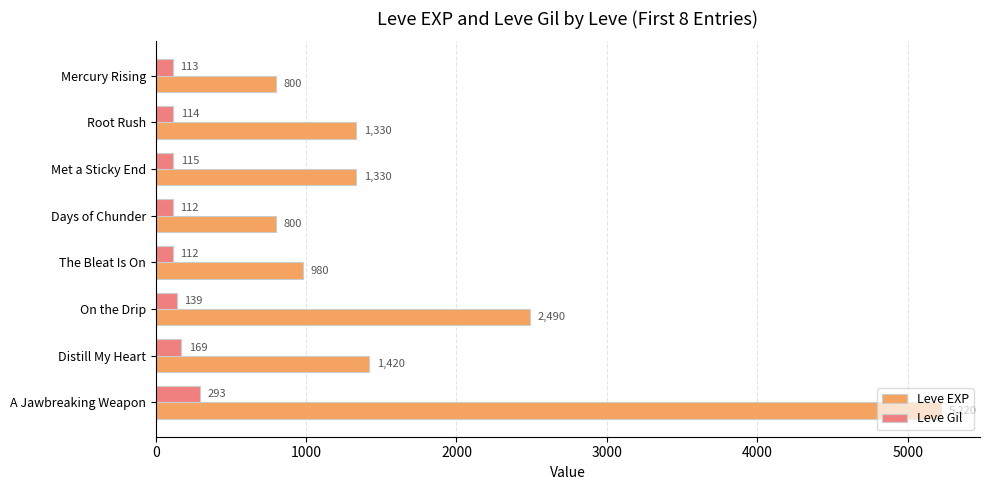

What is the difference between the maximum and minimum values in the Leve Gil series?

181